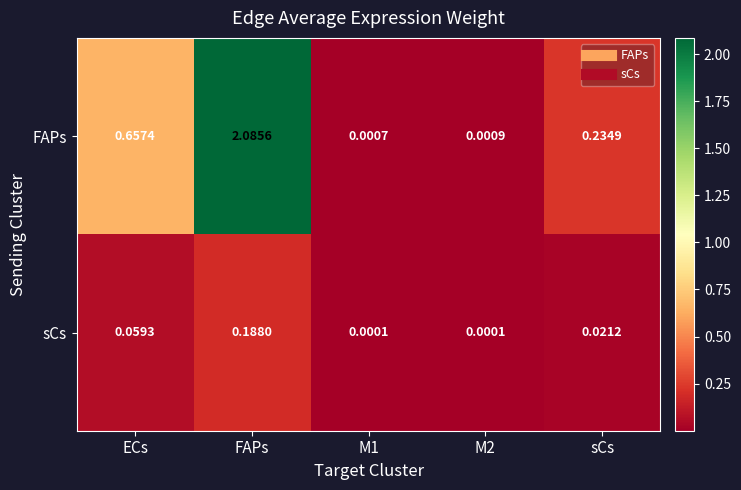

Where is FAPs nearest to the value 1?

ECs